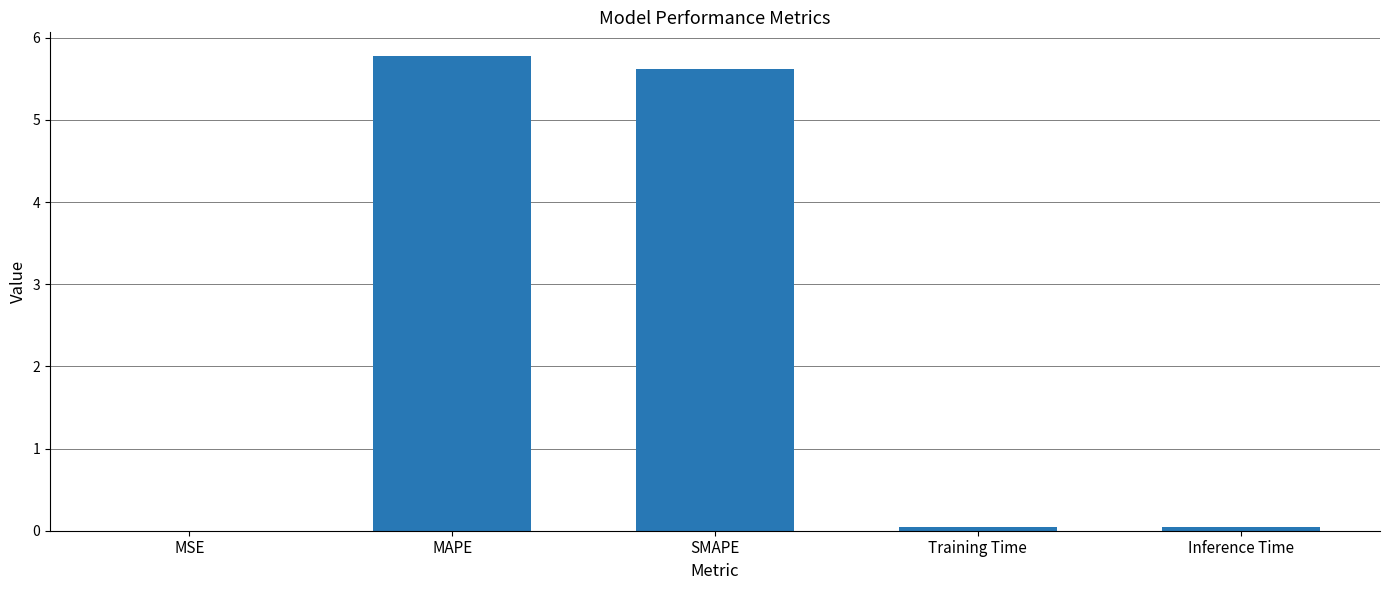

True or false: the data shows 3.8 at SMAPE.

False